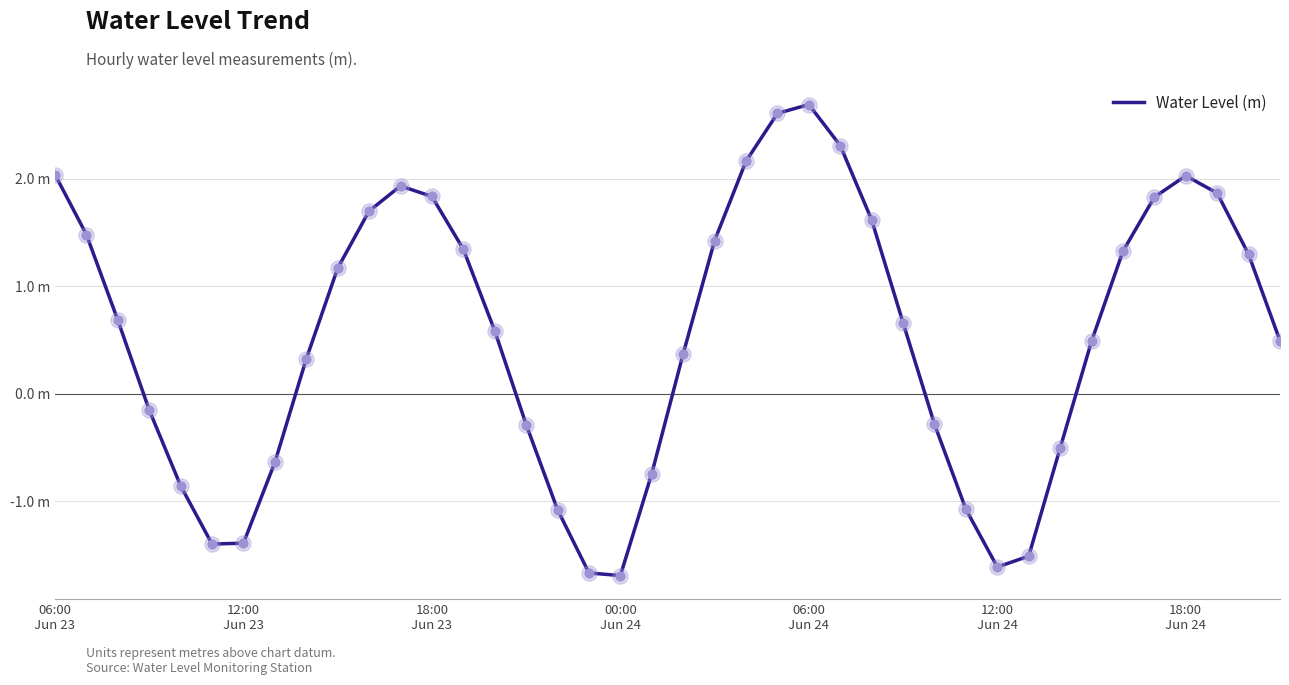

Is this an area chart (filled region under the line)?

No